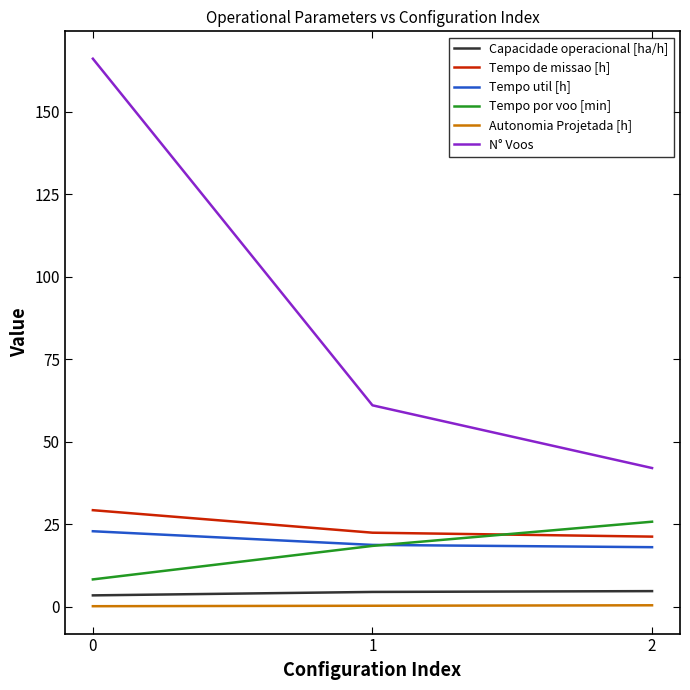

Which series has the largest total across all categories?

N° Voos